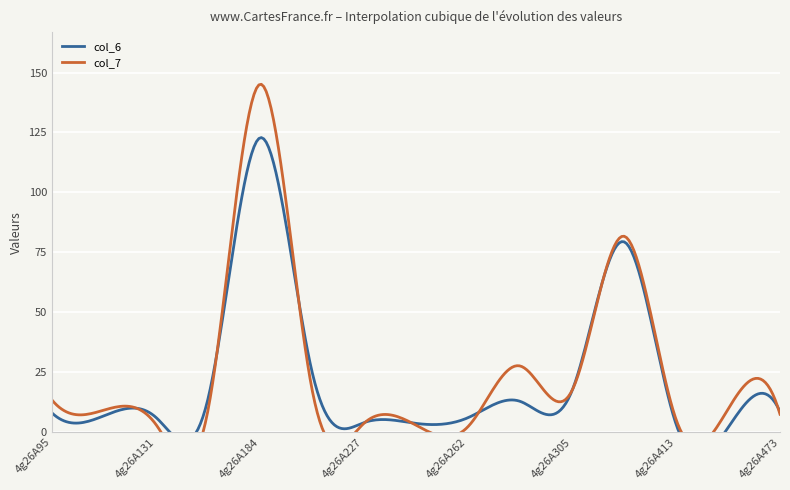

Rank the series by their maximum value, from highest to lowest.

col_7, col_6